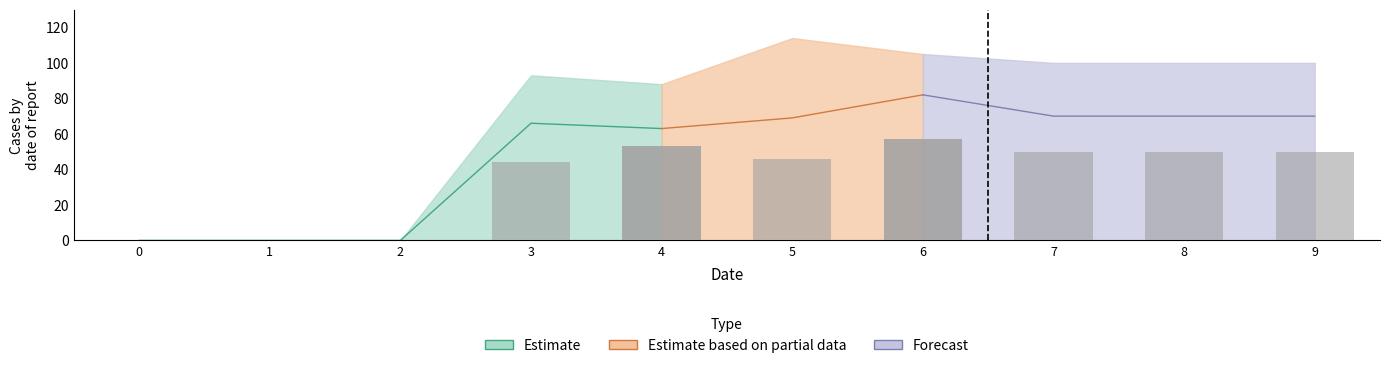

How many series are shown in this chart?

4